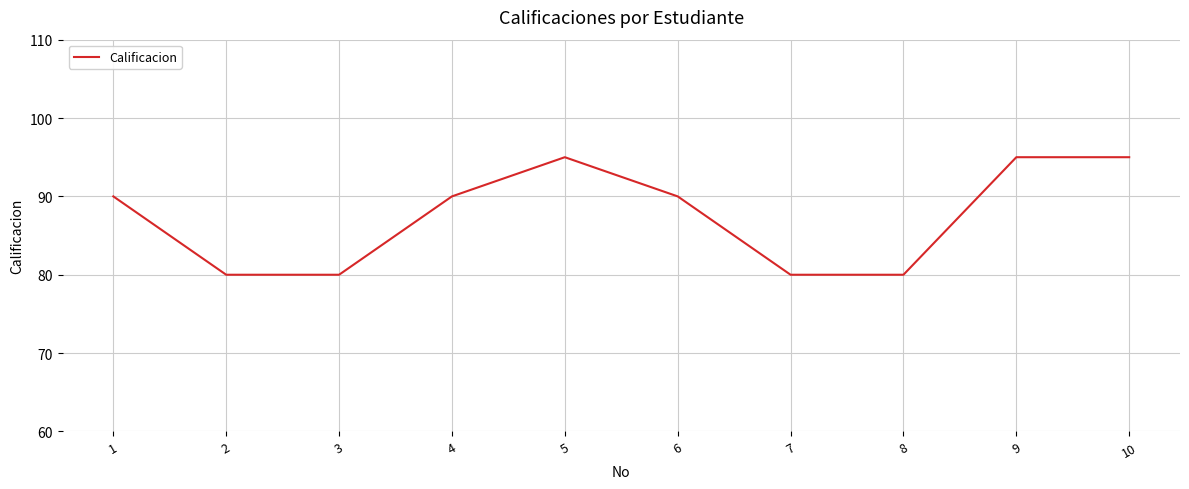

True or false: the data shows 90 at 4.

True